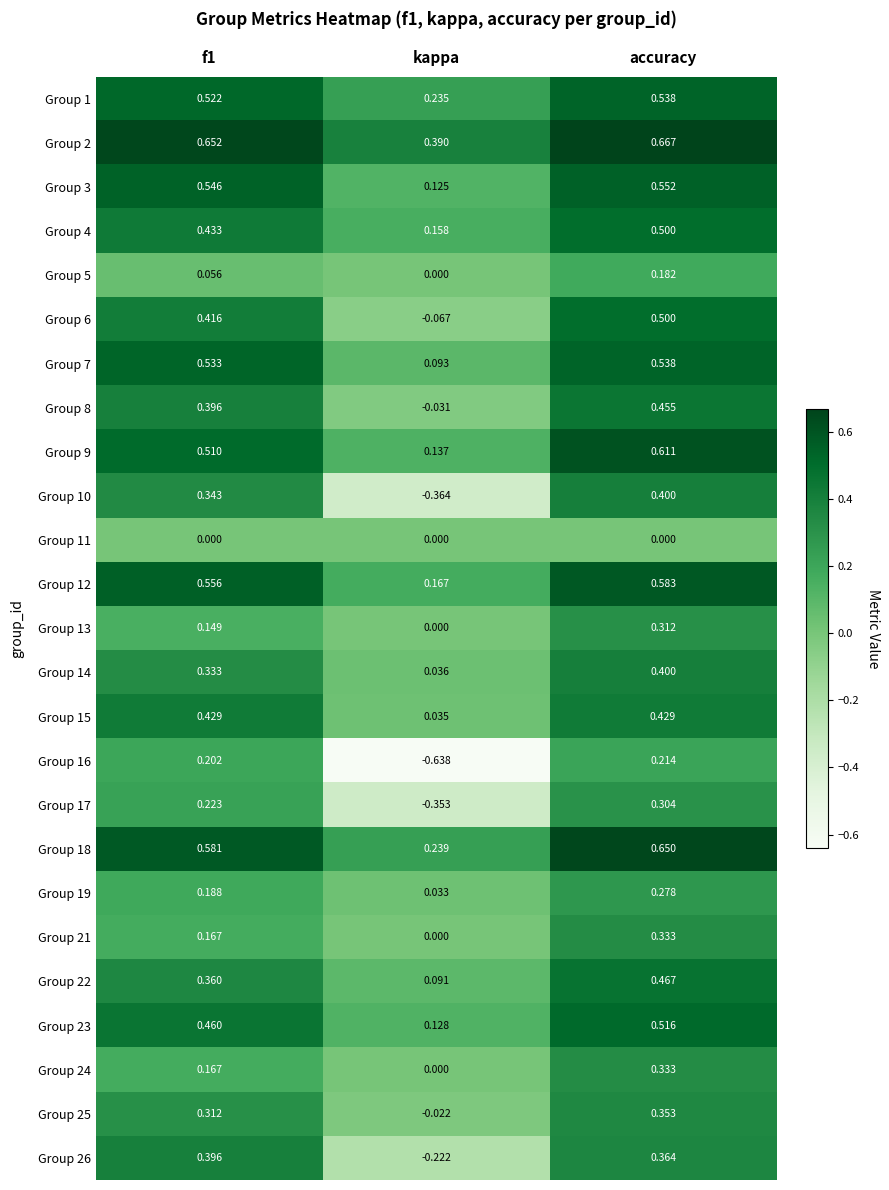

Which series has the largest total across all categories?

Group 2